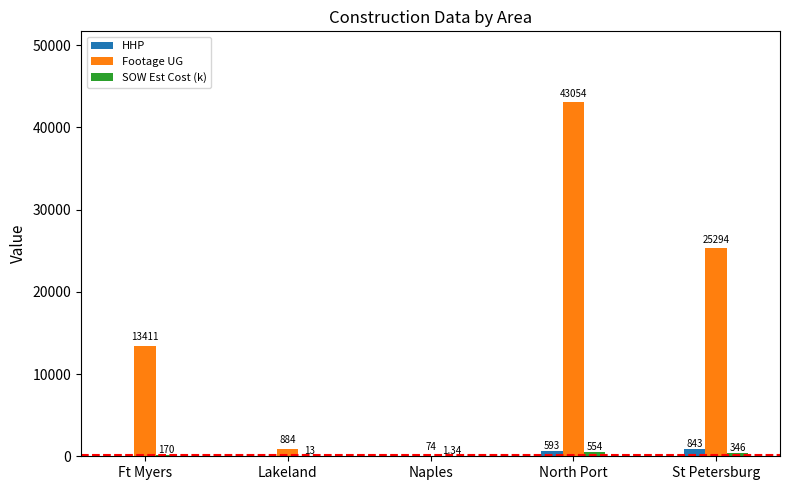

What is the sum of all HHP values?

1436.0